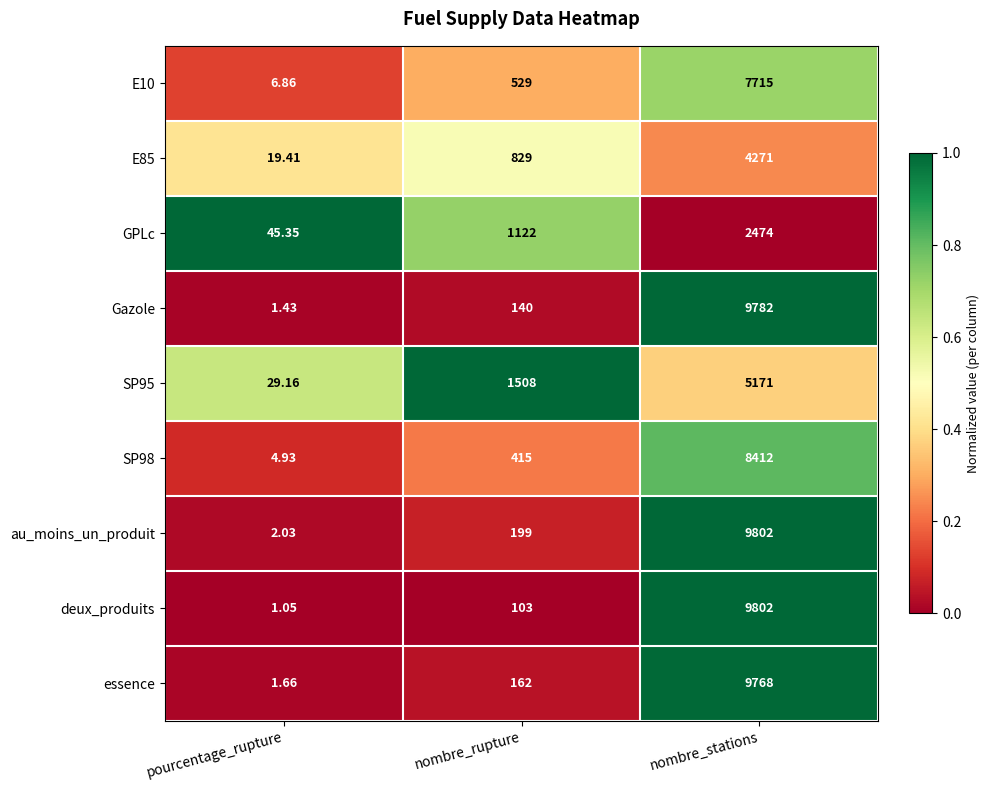

At which category is the sum across all series the highest?

nombre_stations